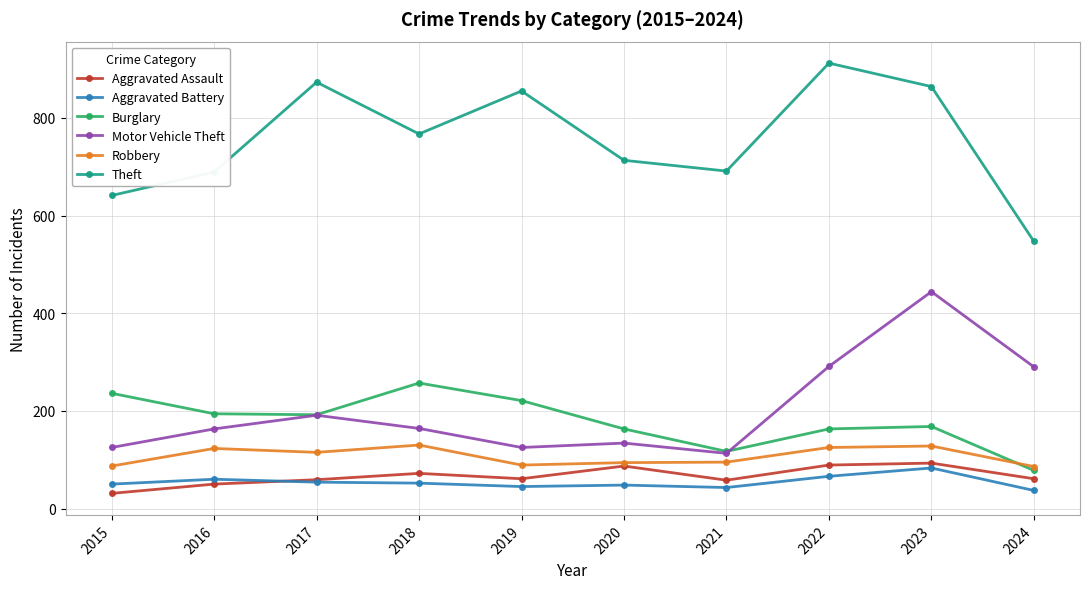

What is the value of the Theft point at the 9th from the left?

864